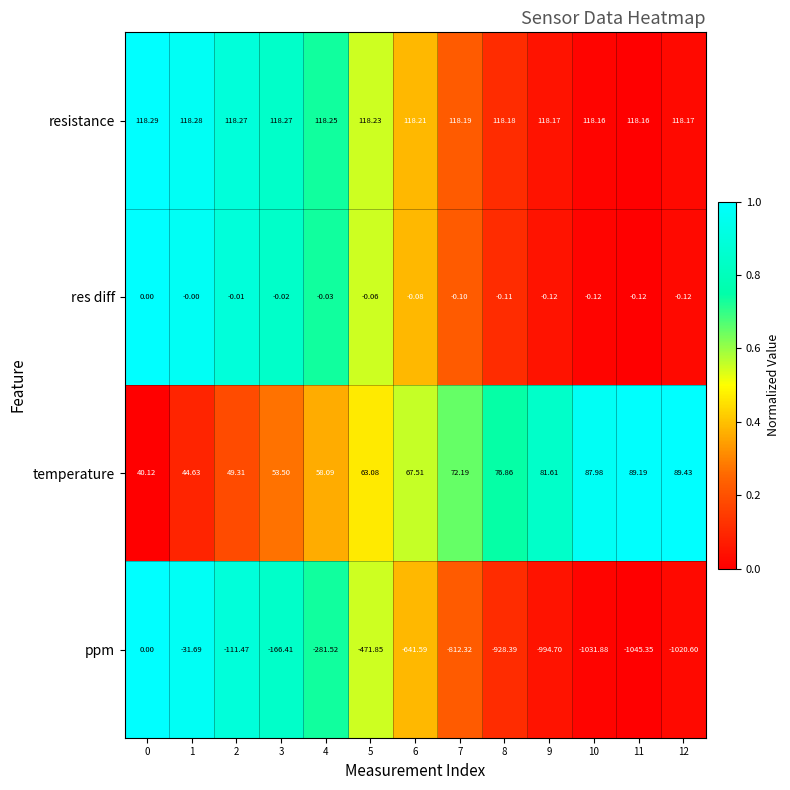

Which series has the largest range (max minus min)?

ppm